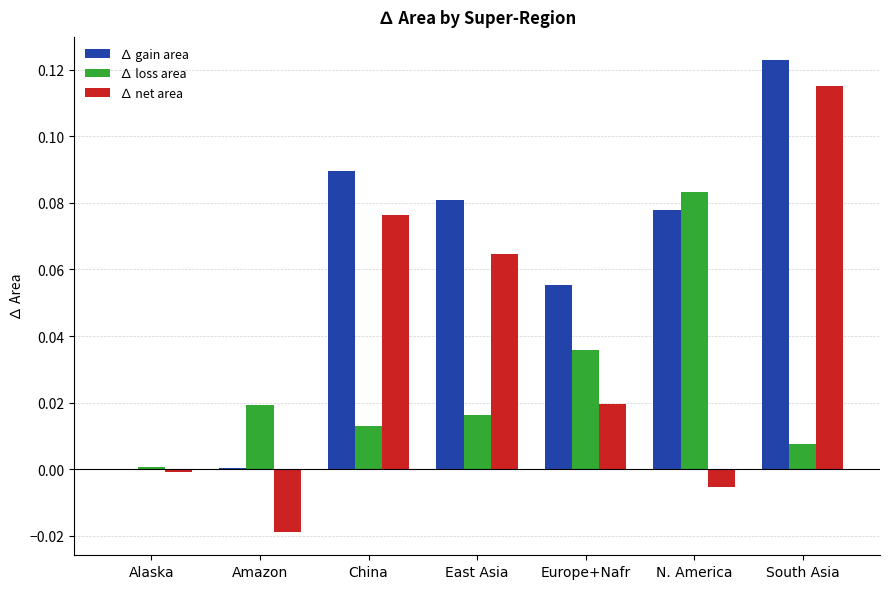

What is the sum of all ∆ net area values?

0.3